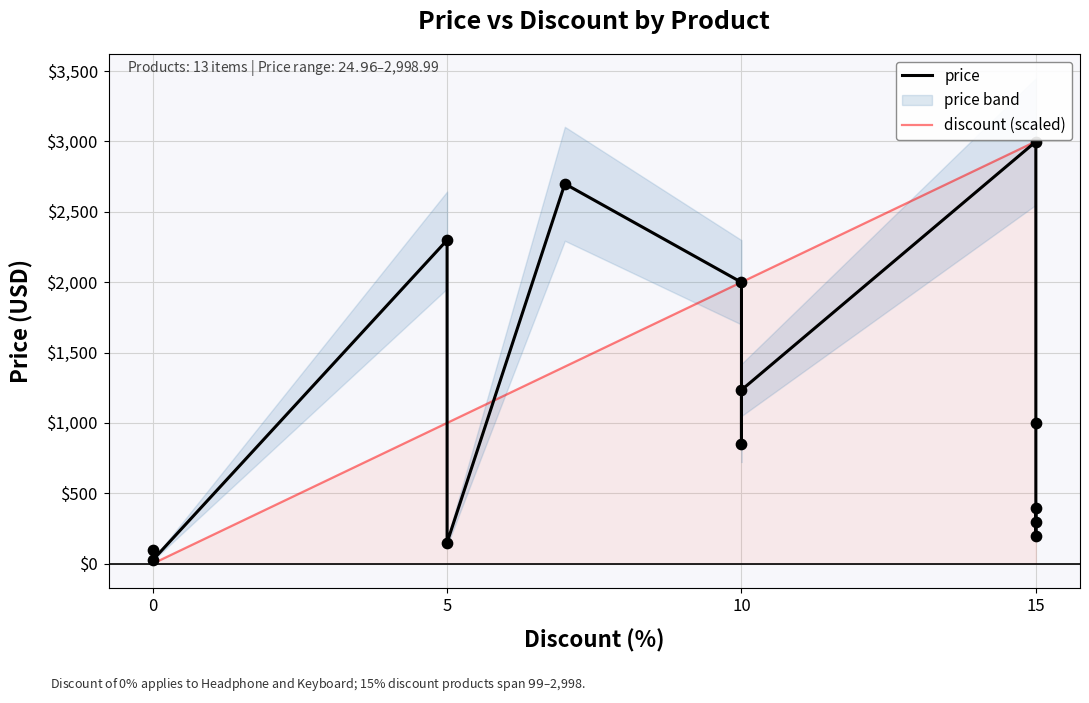

Which series has the largest Y range (max minus min)?

discount (scaled)